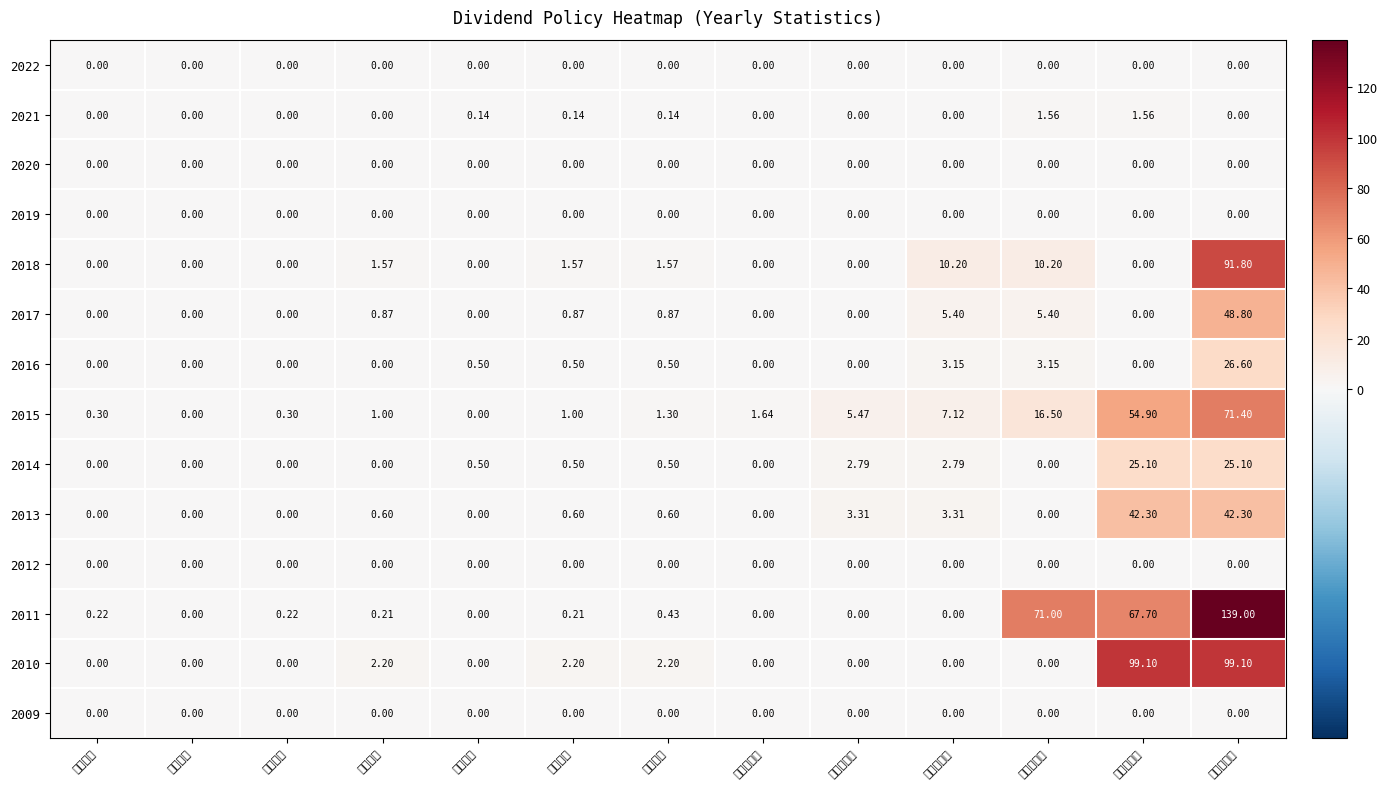

Reading left to right, list all the values displayed in this chart.

2022: 現金盈餘=0.0	現金公積=0.0	現金合計=0.0	股票盈餘=0.0	股票公積=0.0	股票合計=0.0	股利合計=0.0	現金殖利率=0.0	股票殖利率=0.0	合計殖利率=0.0	配息分配率=0.0	配股分配率=0.0	合計分配率=0.0
2021: 現金盈餘=0.0	現金公積=0.0	現金合計=0.0	股票盈餘=0.0	股票公積=0.1	股票合計=0.1	股利合計=0.1	現金殖利率=0.0	股票殖利率=0.0	合計殖利率=0.0	配息分配率=1.6	配股分配率=1.6	合計分配率=0.0
2020: 現金盈餘=0.0	現金公積=0.0	現金合計=0.0	股票盈餘=0.0	股票公積=0.0	股票合計=0.0	股利合計=0.0	現金殖利率=0.0	股票殖利率=0.0	合計殖利率=0.0	配息分配率=0.0	配股分配率=0.0	合計分配率=0.0
2019: 現金盈餘=0.0	現金公積=0.0	現金合計=0.0	股票盈餘=0.0	股票公積=0.0	股票合計=0.0	股利合計=0.0	現金殖利率=0.0	股票殖利率=0.0	合計殖利率=0.0	配息分配率=0.0	配股分配率=0.0	合計分配率=0.0
2018: 現金盈餘=0.0	現金公積=0.0	現金合計=0.0	股票盈餘=1.6	股票公積=0.0	股票合計=1.6	股利合計=1.6	現金殖利率=0.0	股票殖利率=0.0	合計殖利率=10.2	配息分配率=10.2	配股分配率=0.0	合計分配率=91.8
2017: 現金盈餘=0.0	現金公積=0.0	現金合計=0.0	股票盈餘=0.9	股票公積=0.0	股票合計=0.9	股利合計=0.9	現金殖利率=0.0	股票殖利率=0.0	合計殖利率=5.4	配息分配率=5.4	配股分配率=0.0	合計分配率=48.8
2016: 現金盈餘=0.0	現金公積=0.0	現金合計=0.0	股票盈餘=0.0	股票公積=0.5	股票合計=0.5	股利合計=0.5	現金殖利率=0.0	股票殖利率=0.0	合計殖利率=3.1	配息分配率=3.1	配股分配率=0.0	合計分配率=26.6
2015: 現金盈餘=0.3	現金公積=0.0	現金合計=0.3	股票盈餘=1.0	股票公積=0.0	股票合計=1.0	股利合計=1.3	現金殖利率=1.6	股票殖利率=5.5	合計殖利率=7.1	配息分配率=16.5	配股分配率=54.9	合計分配率=71.4
2014: 現金盈餘=0.0	現金公積=0.0	現金合計=0.0	股票盈餘=0.0	股票公積=0.5	股票合計=0.5	股利合計=0.5	現金殖利率=0.0	股票殖利率=2.8	合計殖利率=2.8	配息分配率=0.0	配股分配率=25.1	合計分配率=25.1
2013: 現金盈餘=0.0	現金公積=0.0	現金合計=0.0	股票盈餘=0.6	股票公積=0.0	股票合計=0.6	股利合計=0.6	現金殖利率=0.0	股票殖利率=3.3	合計殖利率=3.3	配息分配率=0.0	配股分配率=42.3	合計分配率=42.3
2012: 現金盈餘=0.0	現金公積=0.0	現金合計=0.0	股票盈餘=0.0	股票公積=0.0	股票合計=0.0	股利合計=0.0	現金殖利率=0.0	股票殖利率=0.0	合計殖利率=0.0	配息分配率=0.0	配股分配率=0.0	合計分配率=0.0
2011: 現金盈餘=0.2	現金公積=0.0	現金合計=0.2	股票盈餘=0.2	股票公積=0.0	股票合計=0.2	股利合計=0.4	現金殖利率=0.0	股票殖利率=0.0	合計殖利率=0.0	配息分配率=71.0	配股分配率=67.7	合計分配率=139.0
2010: 現金盈餘=0.0	現金公積=0.0	現金合計=0.0	股票盈餘=2.2	股票公積=0.0	股票合計=2.2	股利合計=2.2	現金殖利率=0.0	股票殖利率=0.0	合計殖利率=0.0	配息分配率=0.0	配股分配率=99.1	合計分配率=99.1
2009: 現金盈餘=0.0	現金公積=0.0	現金合計=0.0	股票盈餘=0.0	股票公積=0.0	股票合計=0.0	股利合計=0.0	現金殖利率=0.0	股票殖利率=0.0	合計殖利率=0.0	配息分配率=0.0	配股分配率=0.0	合計分配率=0.0